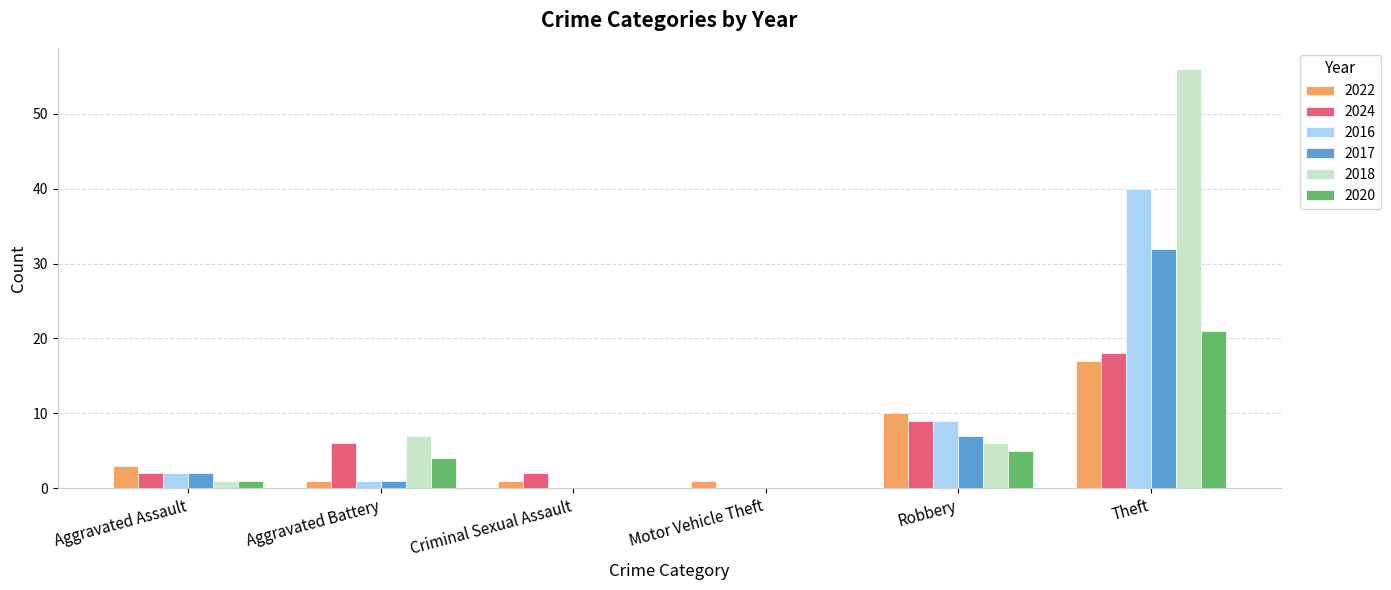

Reading left to right, list all the values displayed in this chart.

2022: 3	1	1	1	10	17
2024: 2	6	2	0	9	18
2016: 2	1	0	0	9	40
2017: 2	1	0	0	7	32
2018: 1	7	0	0	6	56
2020: 1	4	0	0	5	21